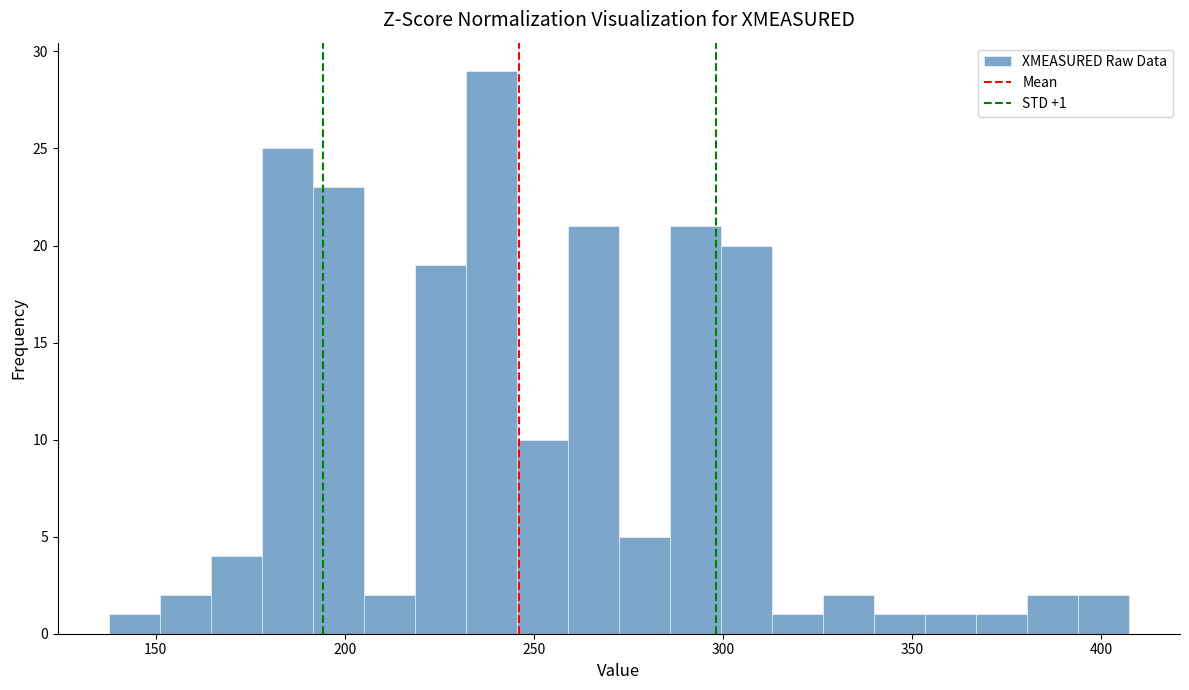

Read against the x-axis, roughly where is the centre of the tallest bar?

240